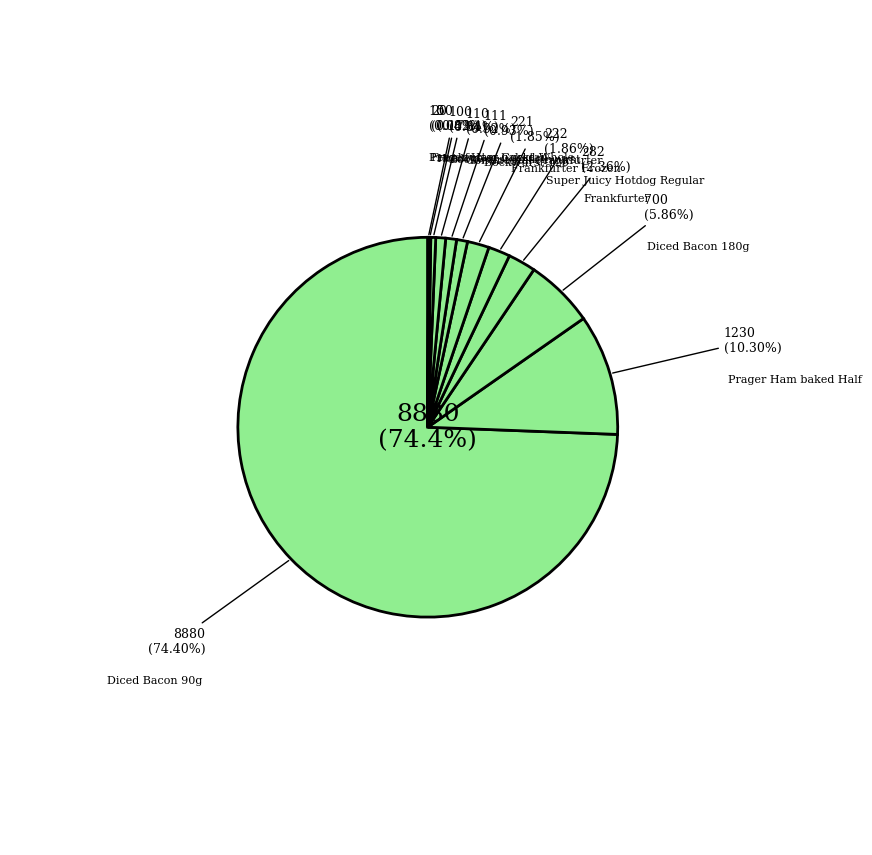

What is the largest slice in the pie chart?

Diced Bacon 90g